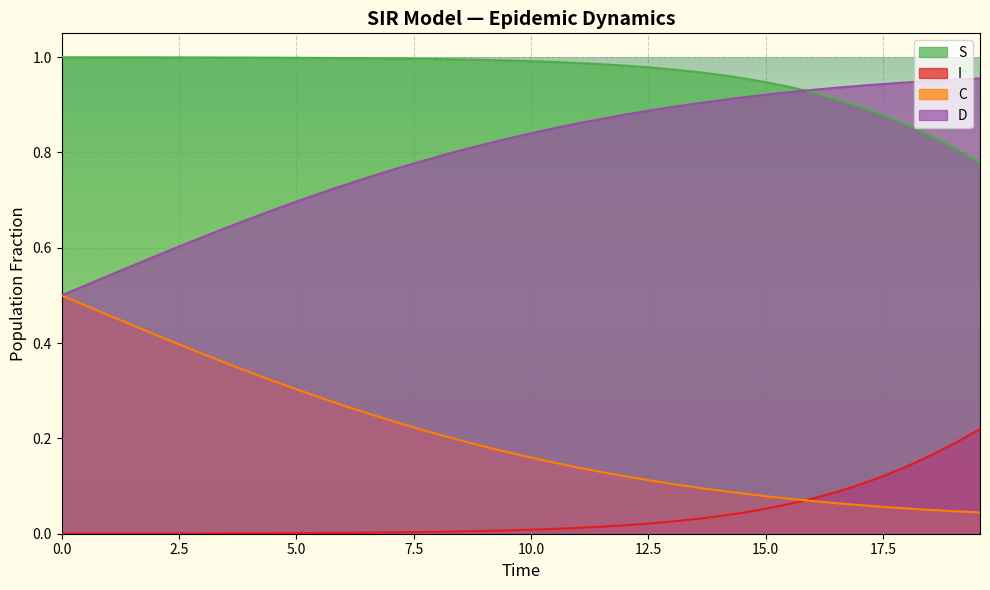

Which series has the largest total across all categories?

S